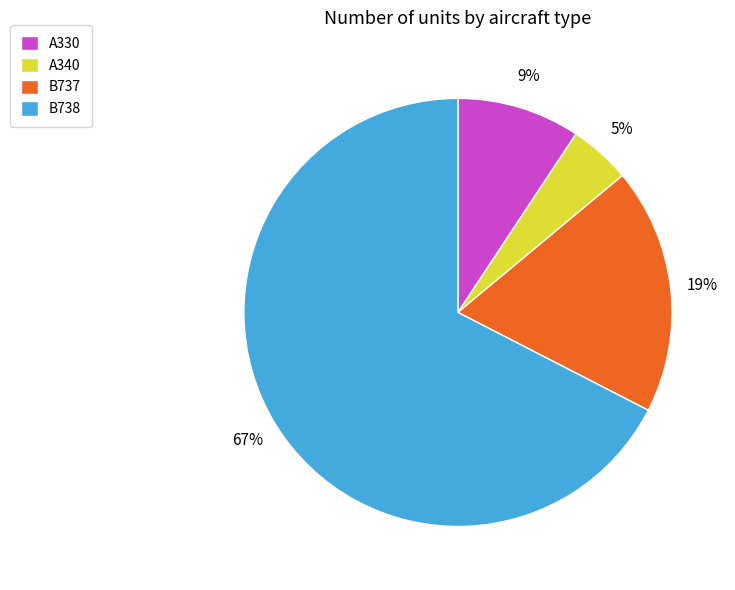

What is the largest slice in the pie chart?

B738